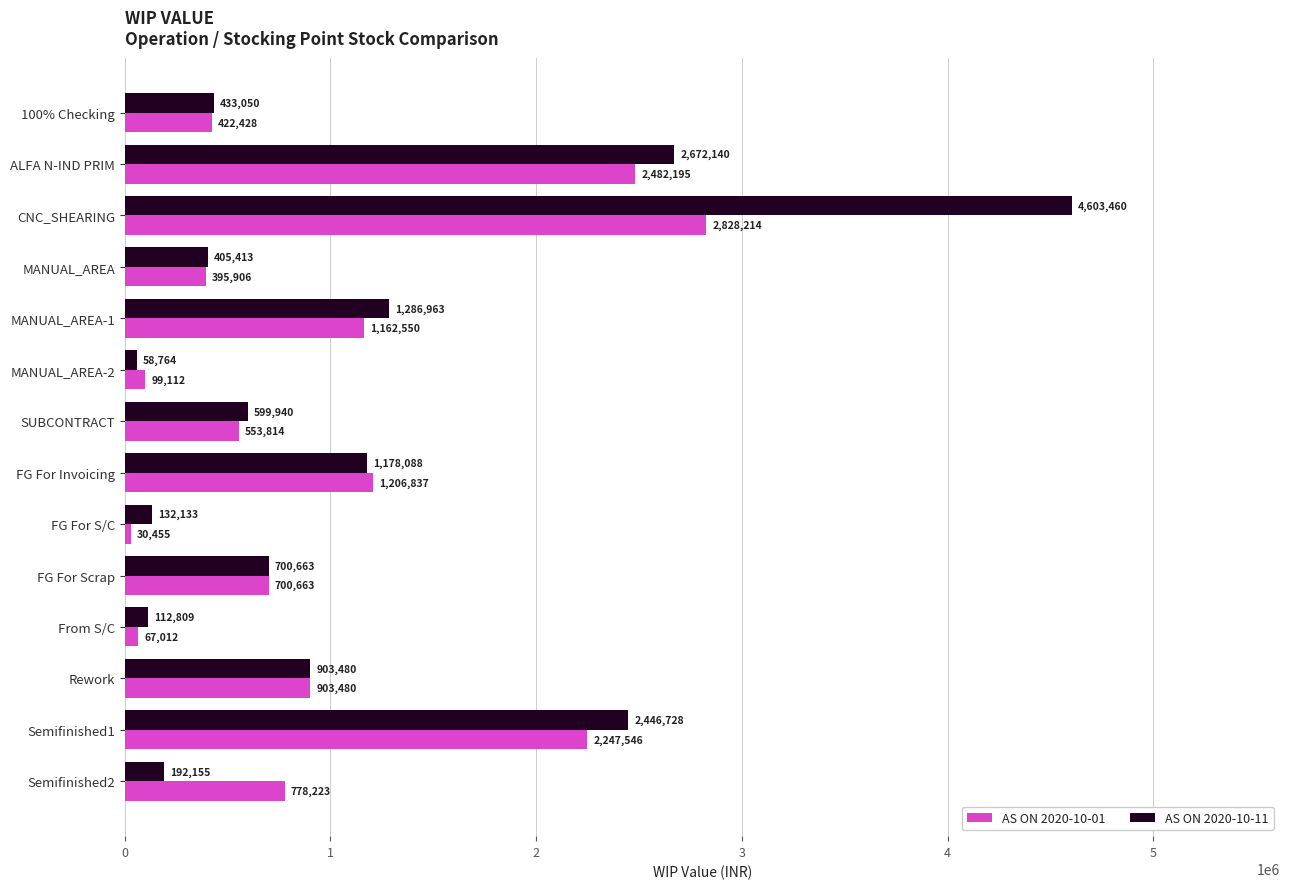

List the series in order of their peak value, highest first.

AS ON 2020-10-11, AS ON 2020-10-01